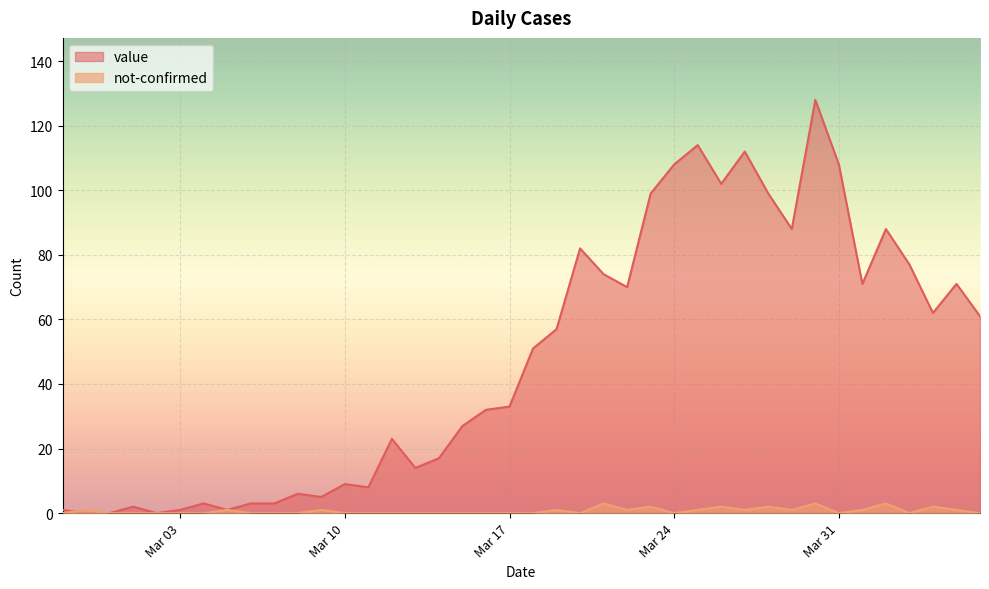

How many data points does each series have?

40